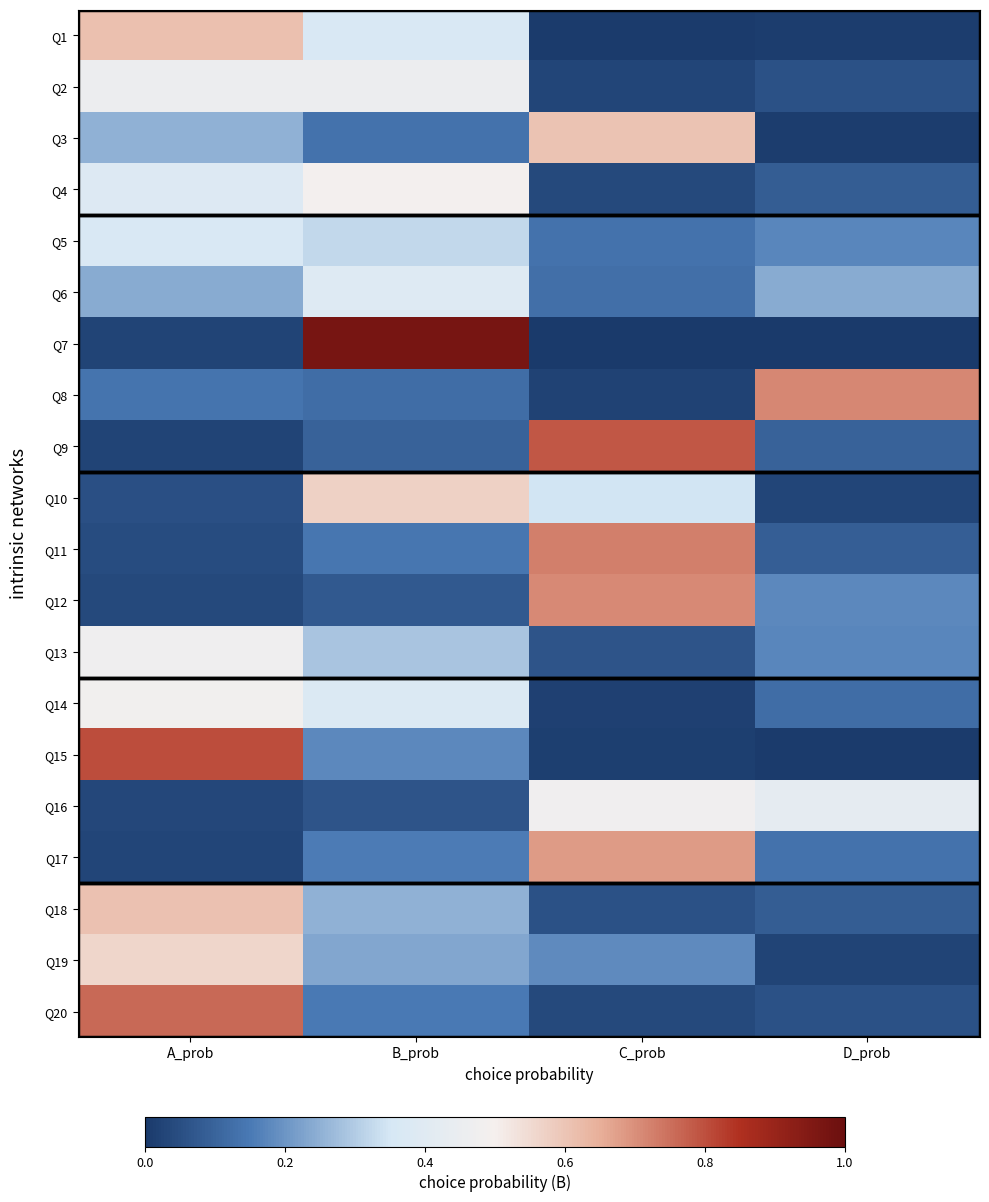

Which series has the largest range (max minus min)?

Q7